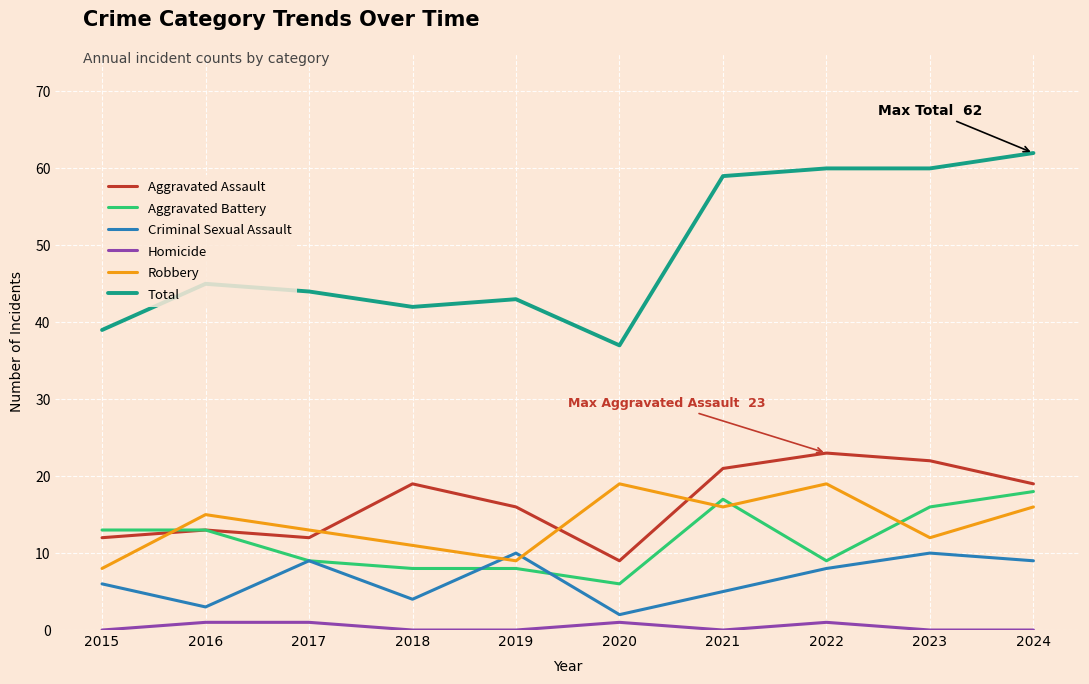

What is the approximate value of Total at 2020?

37